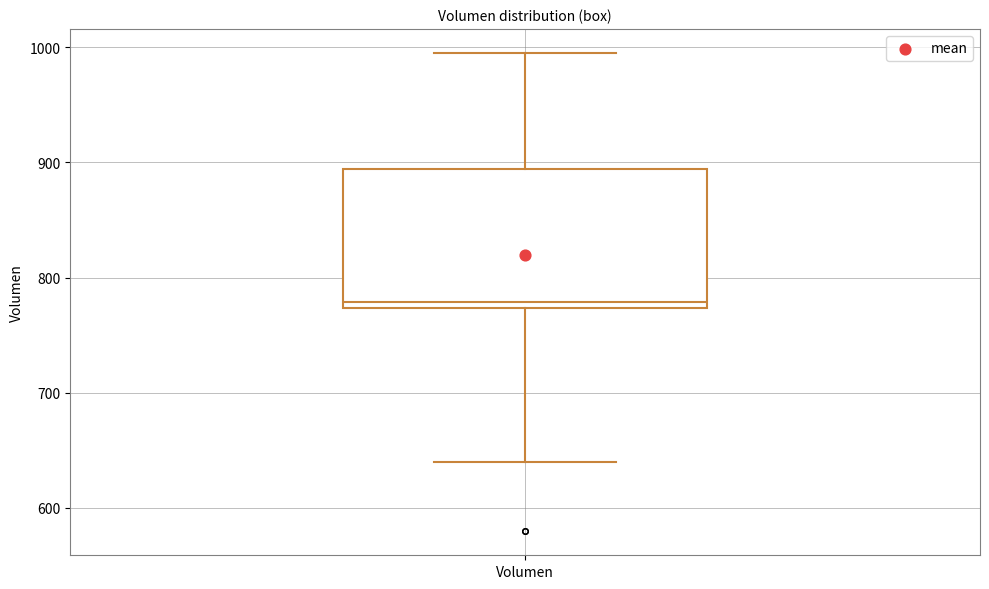

Read this box plot against the y-axis: the position of the median line, the range covered by the box, and the ends of both whiskers. The values are not printed on the chart, so give them approximately, as read against the axis.

median 780, box 770 to 890, whiskers 640 to 1000